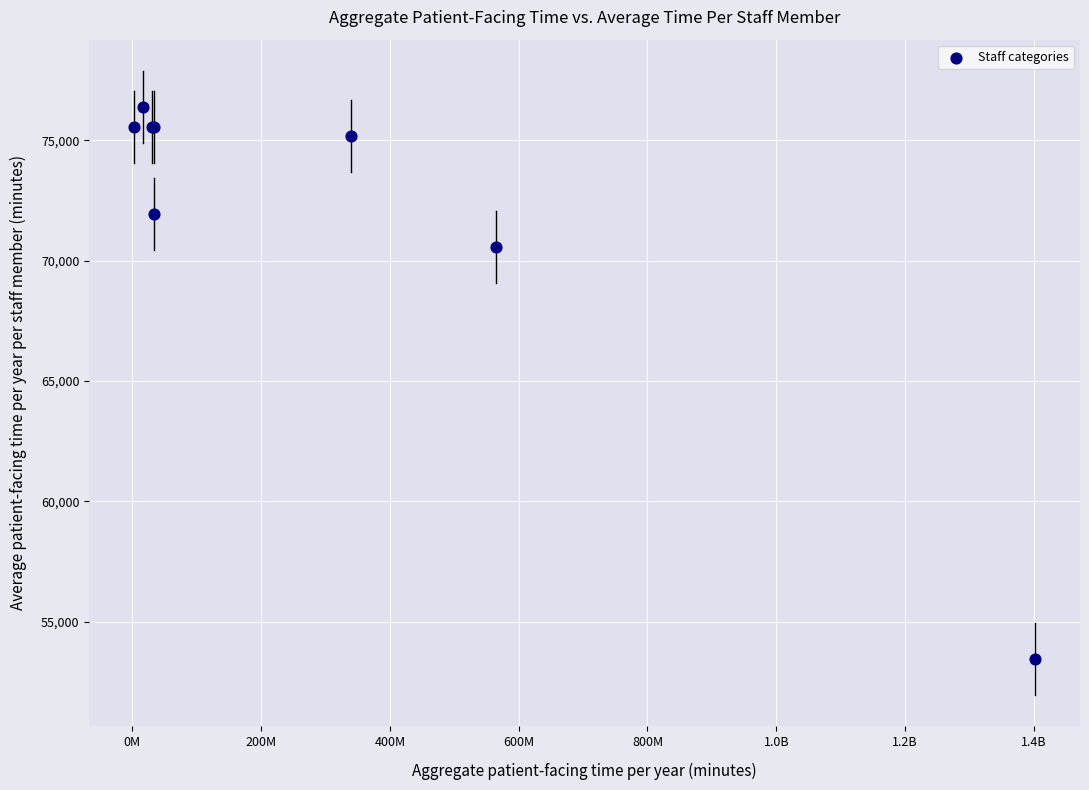

What Y value in the scatter plot is closest to 64920?

70560